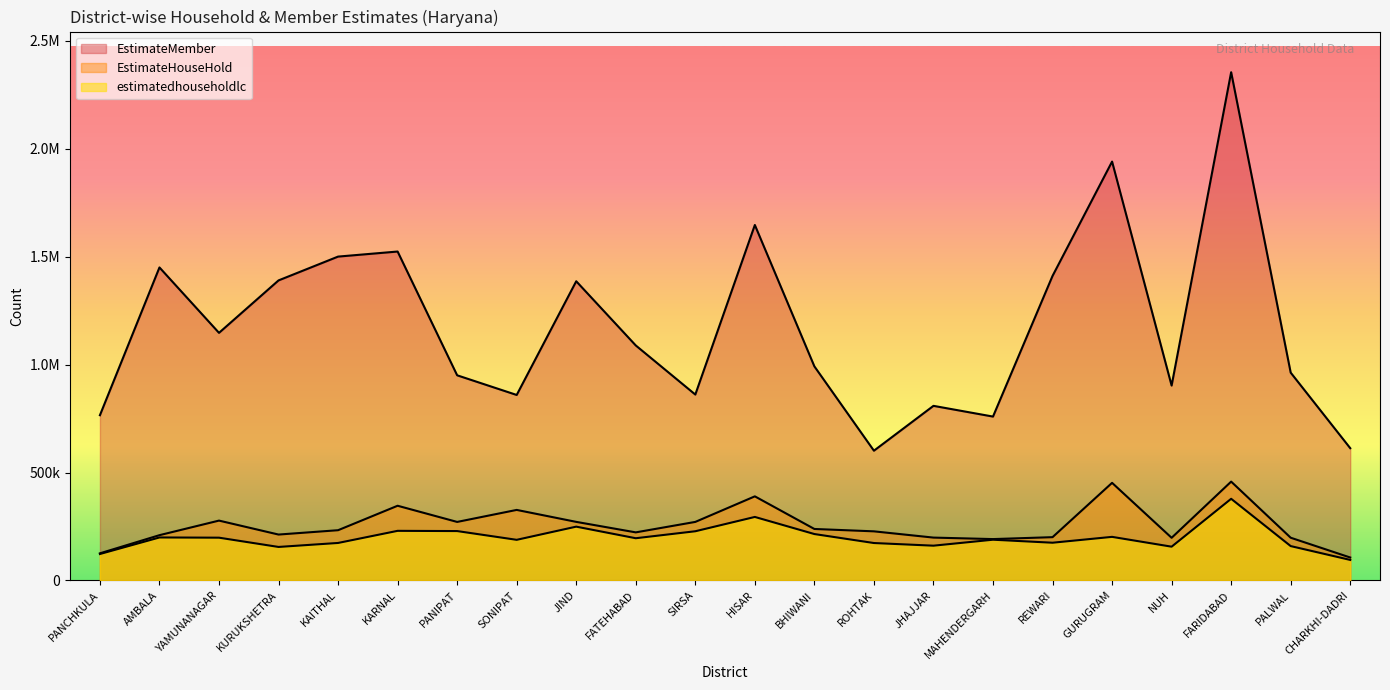

What are all the series names shown in the legend?

estimatedhouseholdlc, EstimateHouseHold, EstimateMember